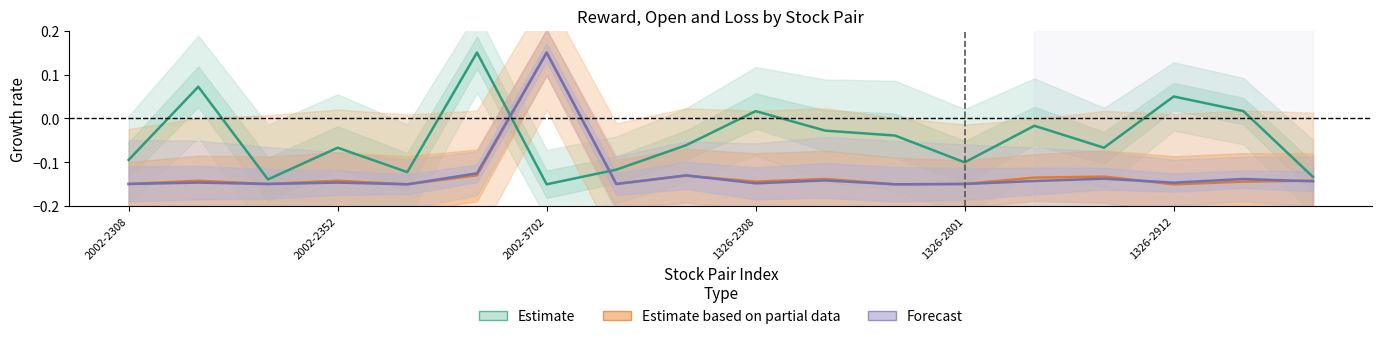

Which category has the lowest value in the Estimate based on partial data series?

1326-2801